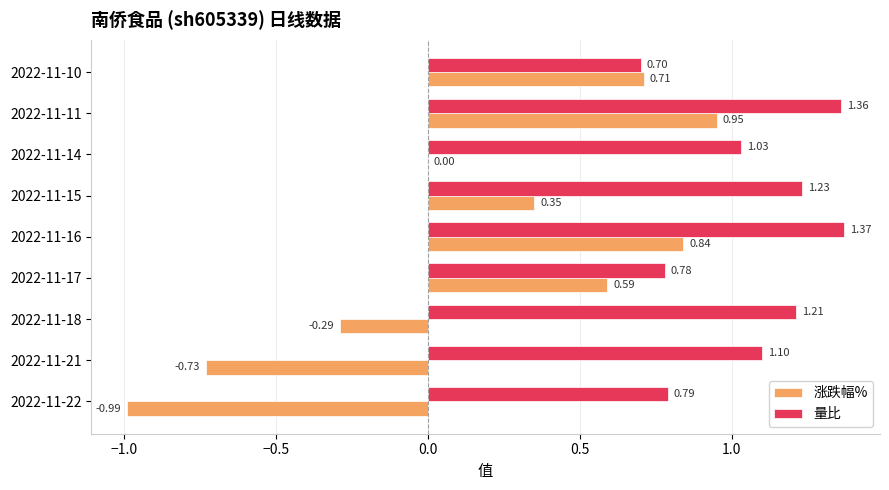

At which category is the sum across all series the highest?

2022-11-11